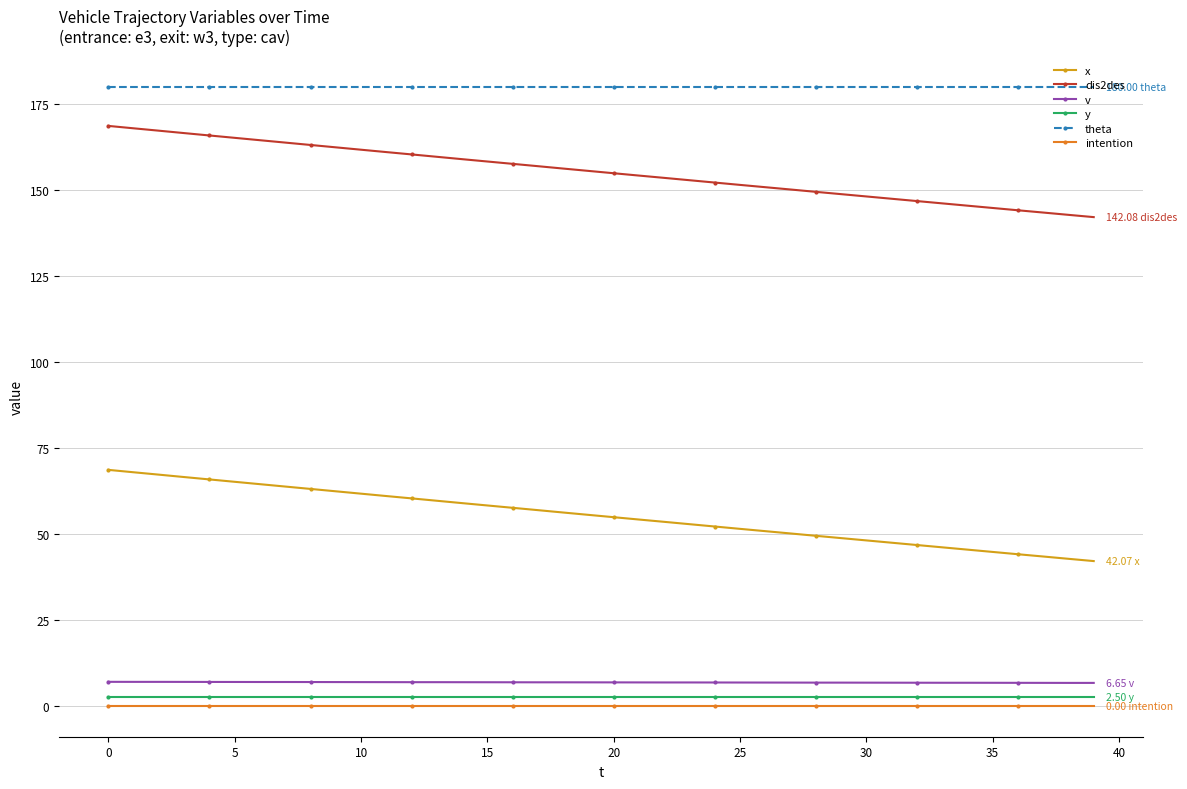

How many lines are shown in the chart?

6